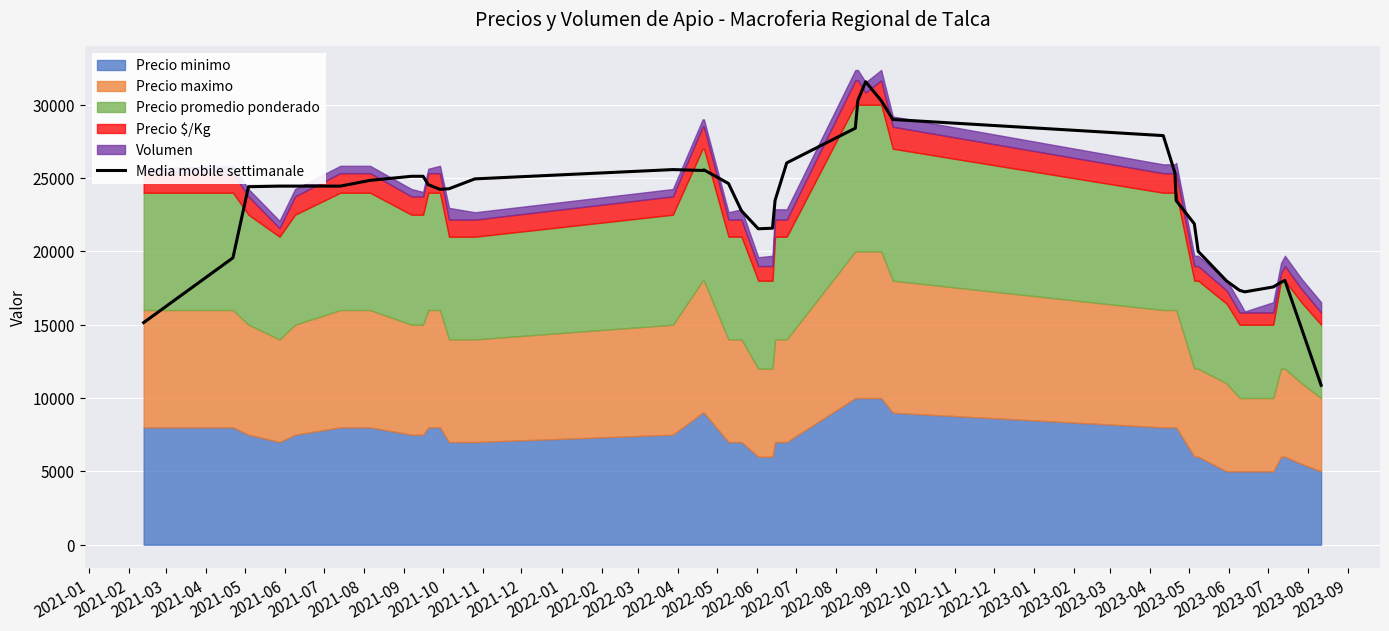

What is the minimum value for Media mobile settimanale?

10870.0